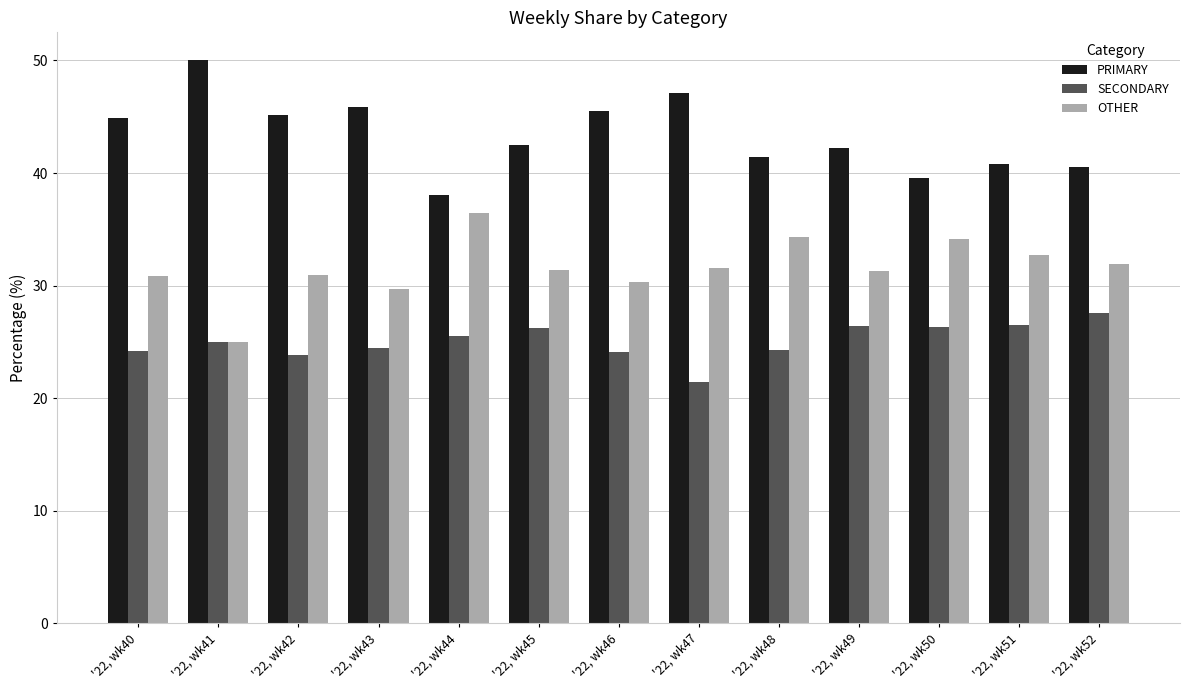

What is the difference between the maximum and minimum values in the OTHER series?

11.4